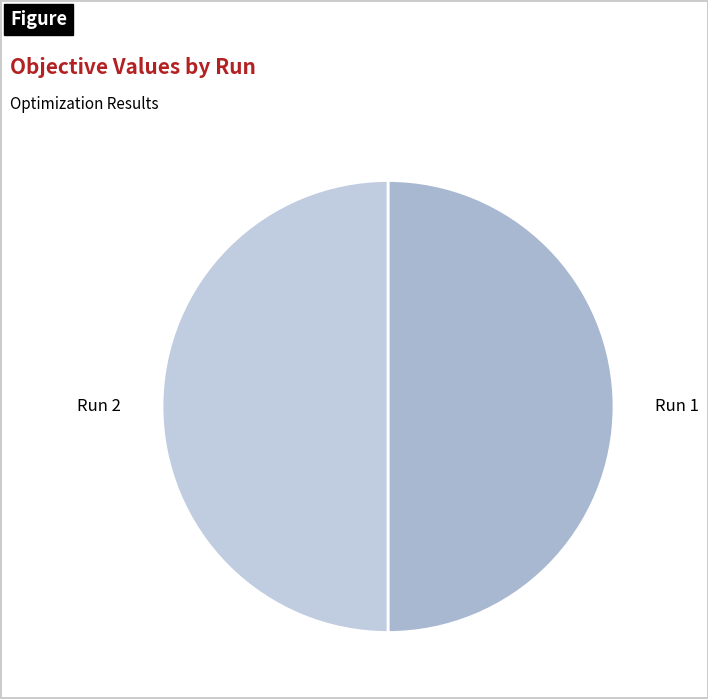

Do Run 1 and Run 2 together represent more than half of the pie?

Yes